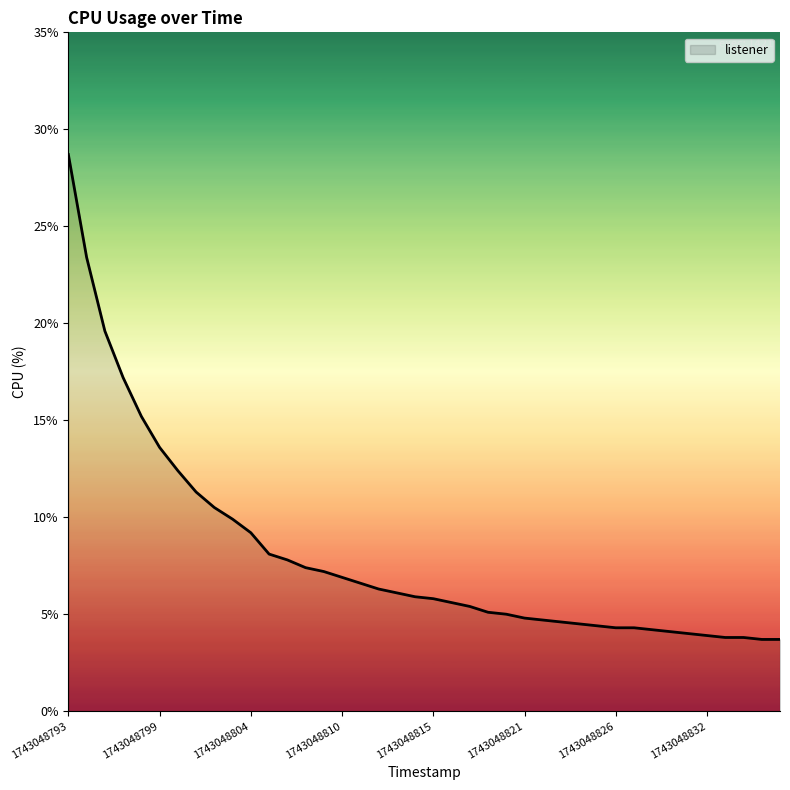

What is the smallest value displayed?

3.7